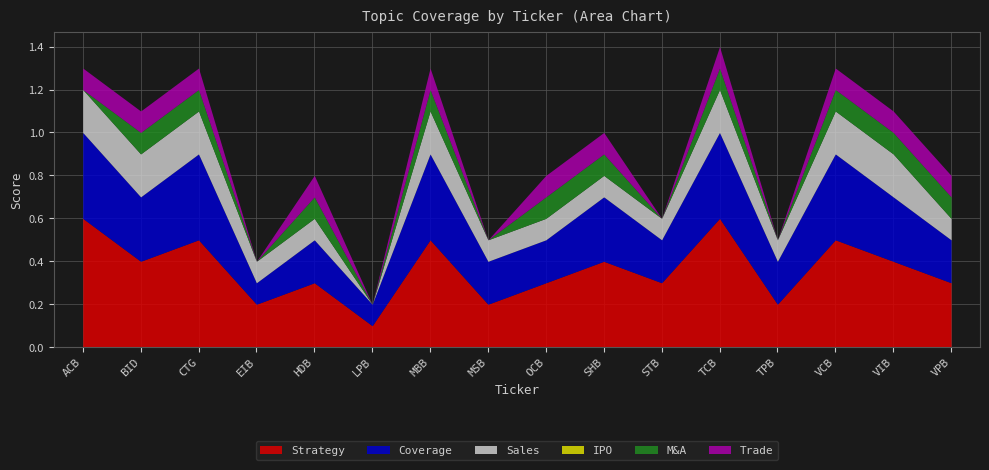

At LPB, list the series in order from smallest to largest.

Sales, IPO, M&A, Trade, Strategy, Coverage